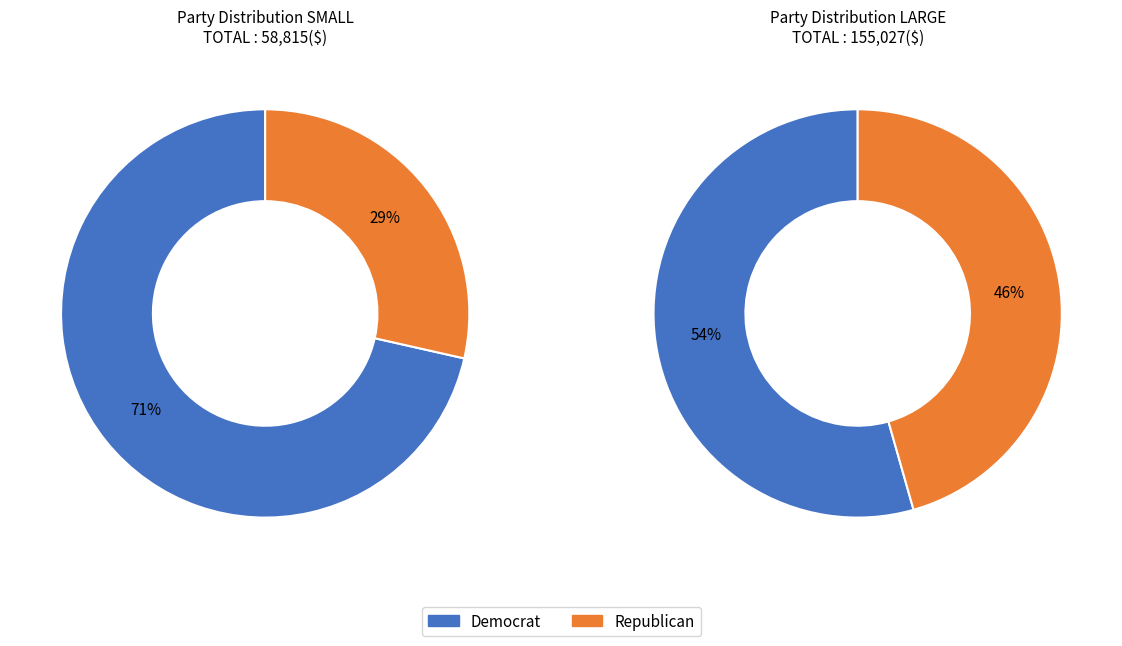

Is it true that small is 47% of the pie?

False